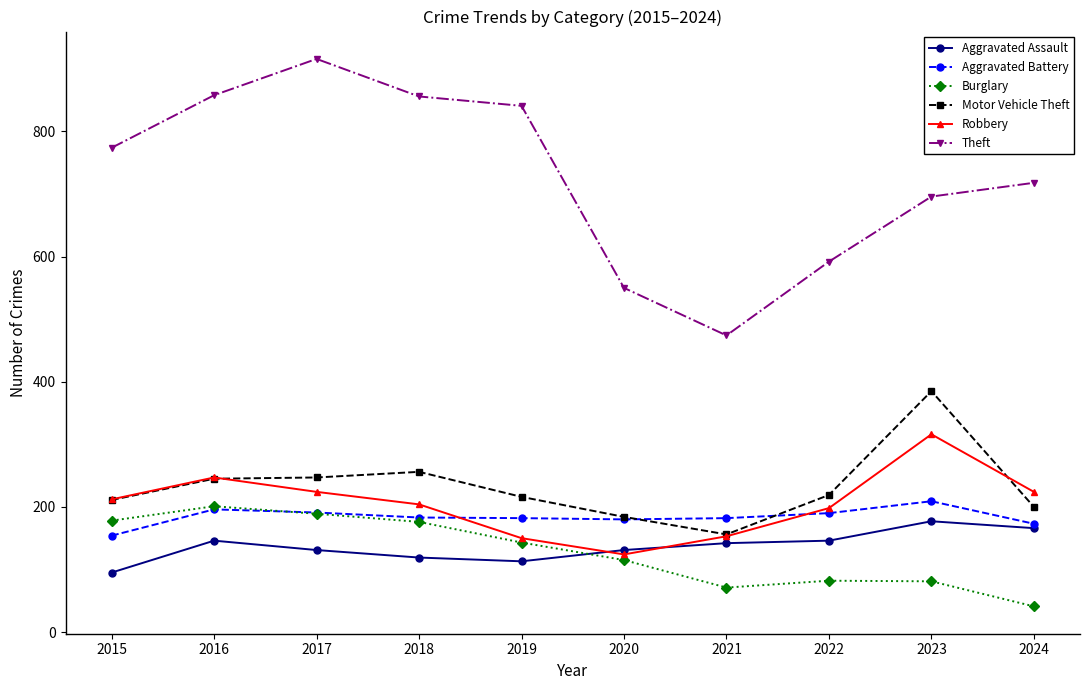

How many data points does each series have?

10